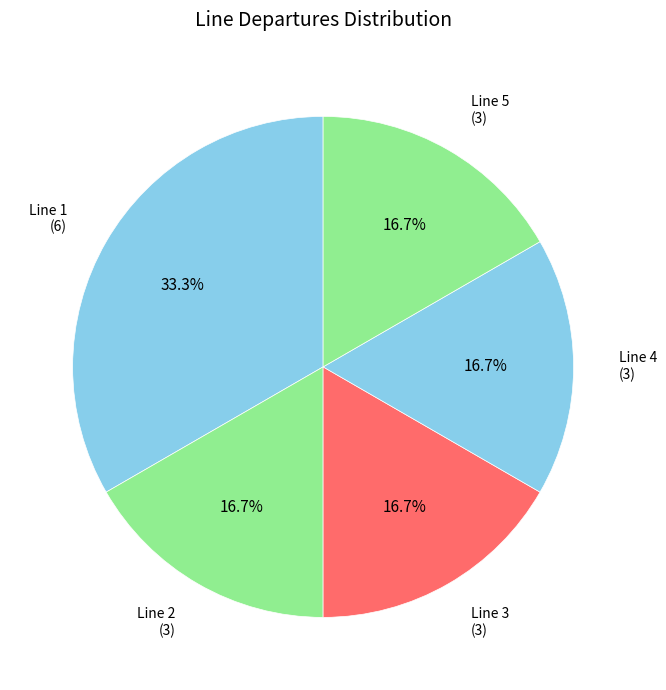

Count the number of slices in the pie.

5